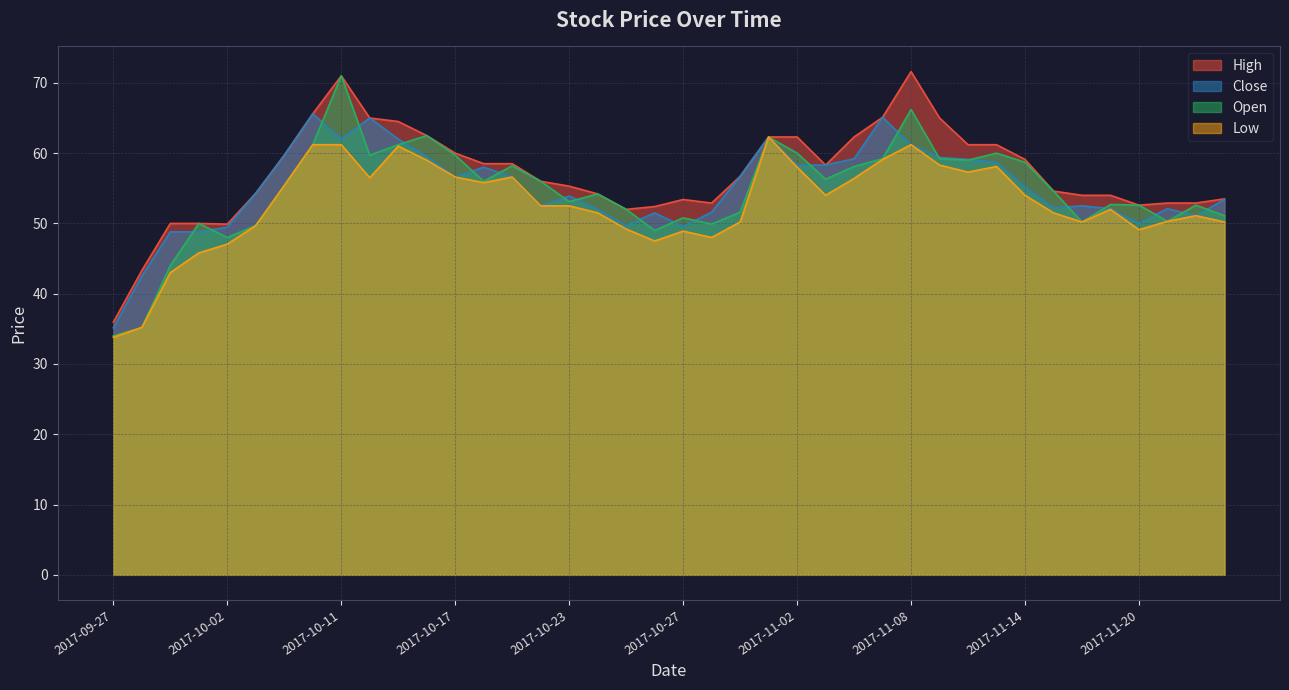

Reading left to right, list all the values displayed in this chart.

High: 36.0	43.3	50.0	50.0	49.9	54.3	59.7	65.6	71.0	65.0	64.5	62.5	60.0	58.5	58.5	56.0	55.3	54.2	52.0	52.4	53.4	52.9	56.7	62.3	62.3	58.3	62.3	65.1	71.6	65.0	61.2	61.2	59.1	54.6	54.0	54.0	52.6	52.9	52.9	53.5
Close: 35.1	42.5	48.8	48.8	49.5	54.3	59.7	65.6	62.0	65.0	62.0	59.5	56.6	58.0	56.6	52.5	53.9	52.0	49.7	51.5	49.5	51.6	56.7	62.3	58.3	58.3	59.2	65.1	61.2	59.4	59.1	58.7	55.2	52.2	52.5	52.1	50.0	52.1	51.1	53.4
Open: 34.0	35.2	44.0	50.0	48.0	49.7	55.4	61.2	71.0	59.7	61.2	62.5	59.7	56.0	58.2	56.0	53.1	54.2	52.0	49.0	50.8	49.9	51.6	62.3	60.0	56.3	58.1	59.2	66.2	59.2	59.0	60.0	58.7	54.6	50.2	52.7	52.6	50.3	52.6	51.1
Low: 33.8	35.2	43.0	45.8	47.0	49.7	55.4	61.2	61.2	56.5	61.0	59.0	56.6	55.8	56.6	52.5	52.5	51.5	49.2	47.5	48.9	48.0	50.2	62.3	58.0	54.0	56.4	59.1	61.2	58.3	57.3	58.1	54.0	51.5	50.2	52.0	49.1	50.3	51.1	50.2